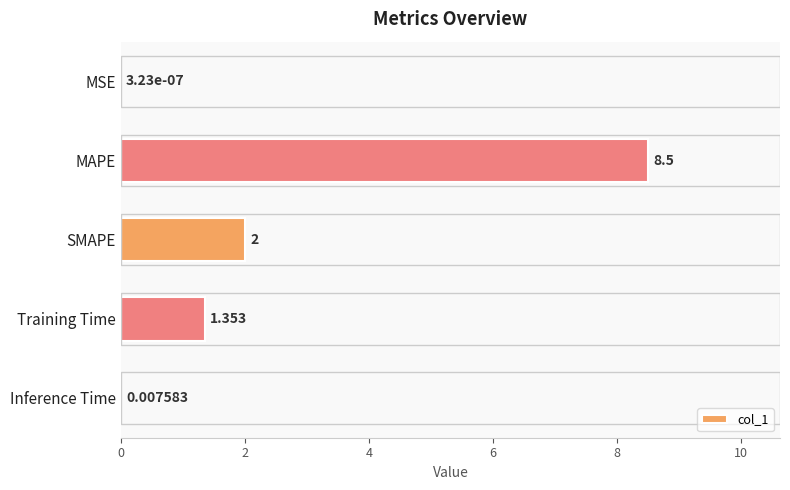

At which category does the chart reach its peak across all series?

MAPE